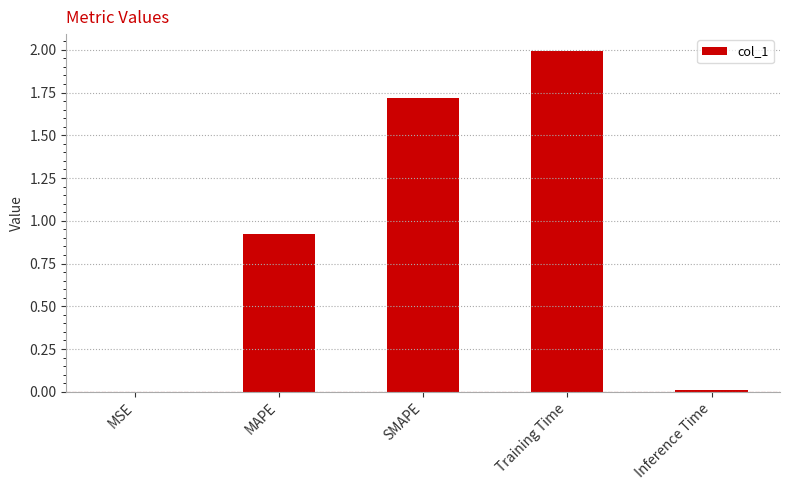

What is the change in value from MAPE to SMAPE?

+0.8